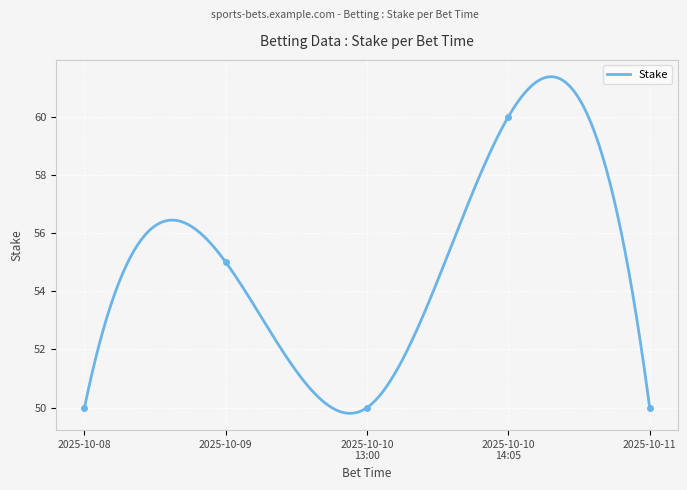

True or false: there are more than 2 points higher than both neighbors.

False